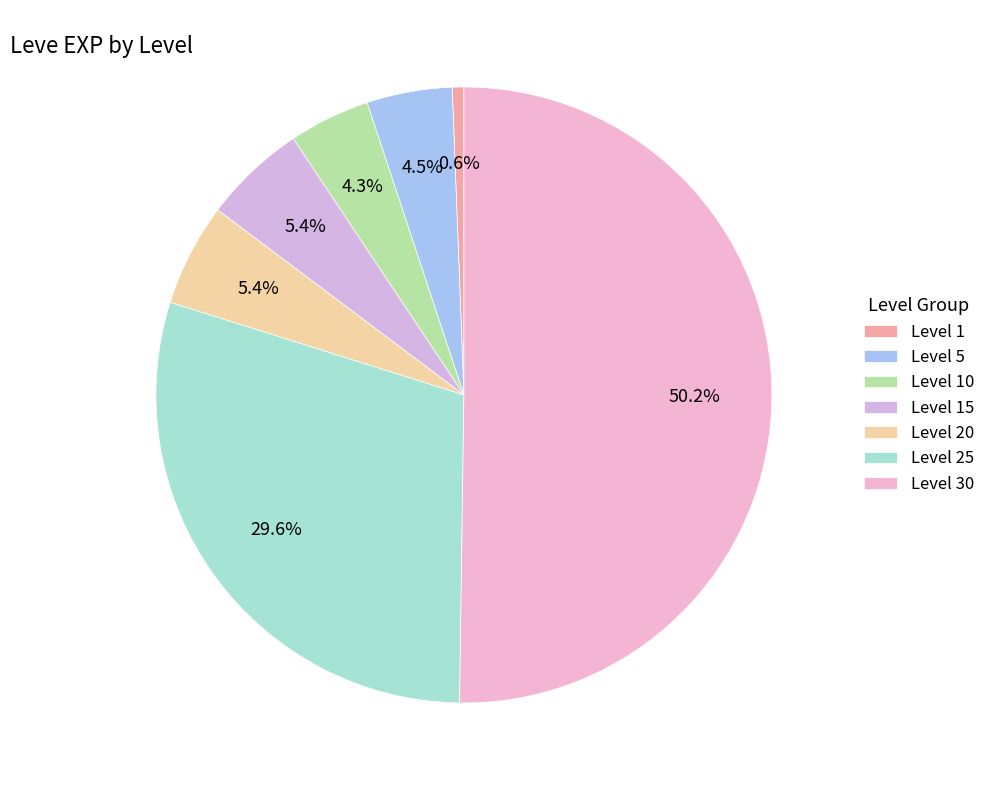

To the nearest percent, what portion does Level 15 represent?

5%